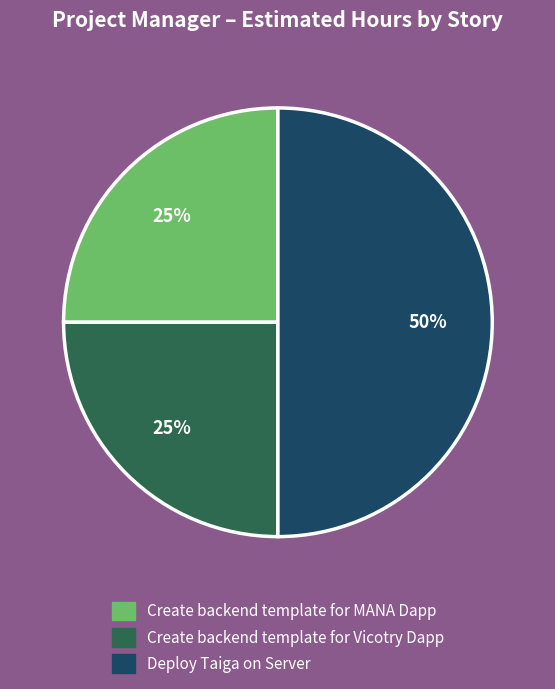

Combined, do Deploy Taiga on Server and Create backend template for MANA Dapp account for over 50%?

Yes